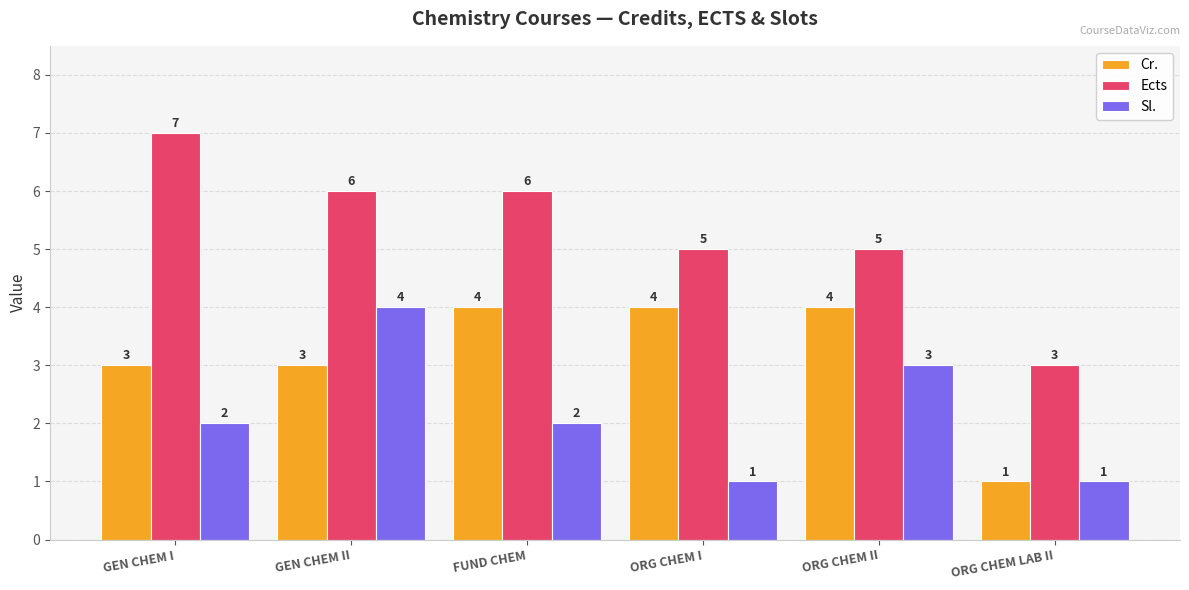

Which series changed the most between ORG CHEM I and ORG CHEM LAB II?

Cr.